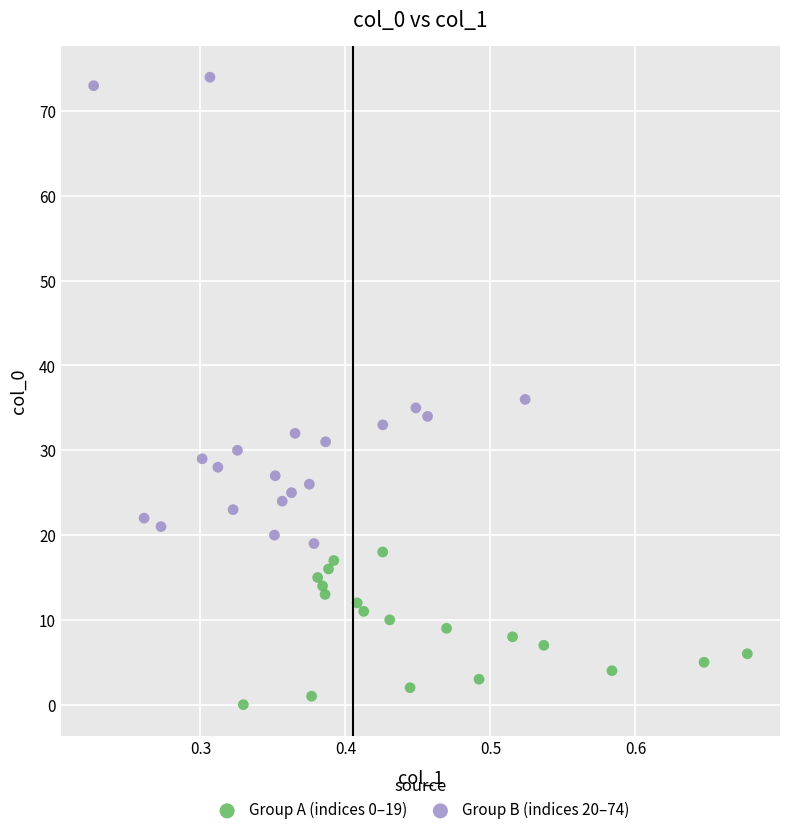

Which series contains the highest Y value?

Group B (indices 20–74)